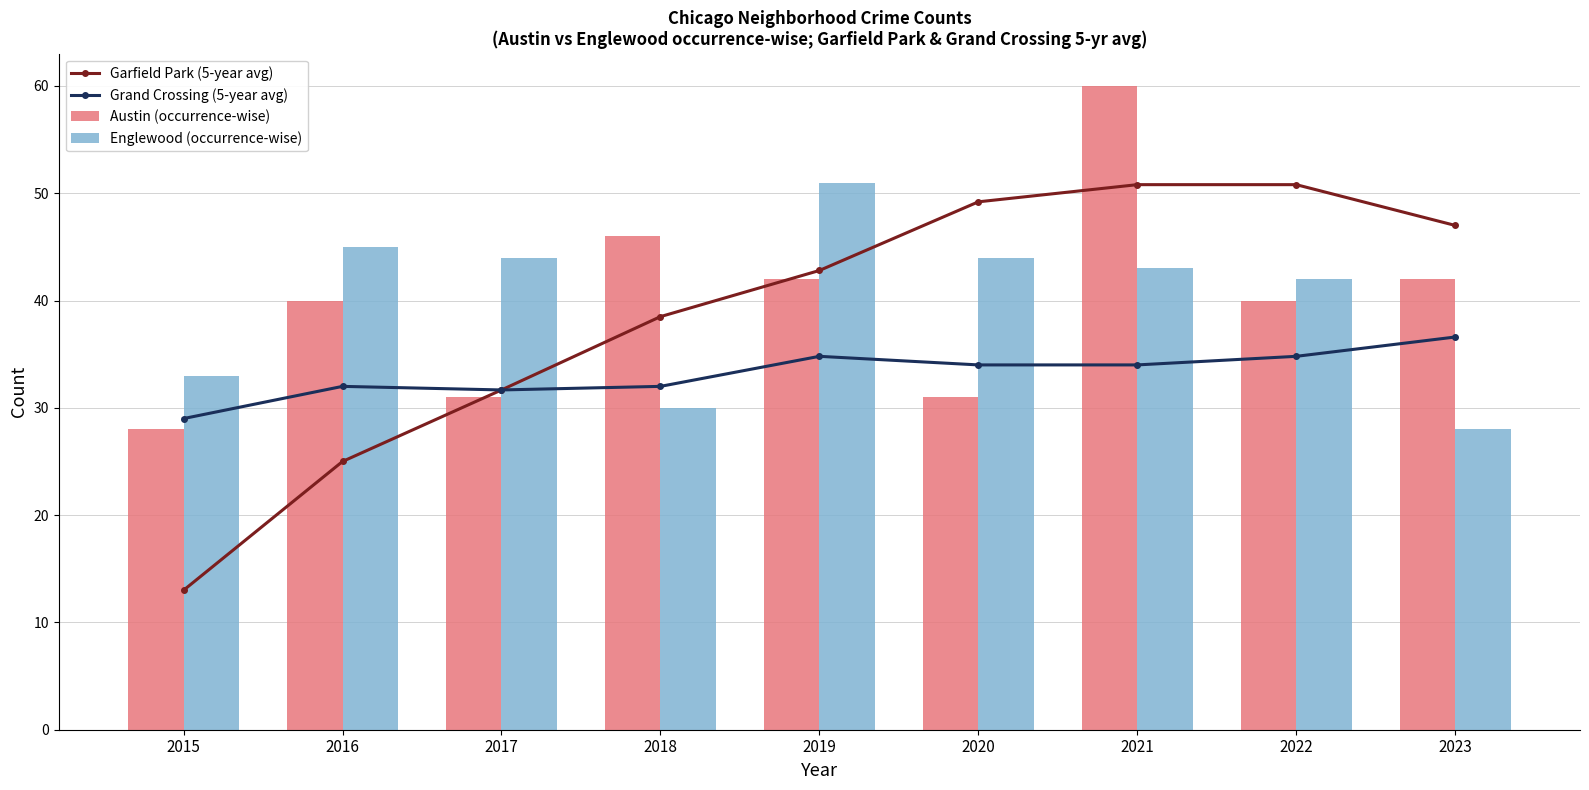

Where does the Grand Crossing (5-year avg) series first go above 34?

2019